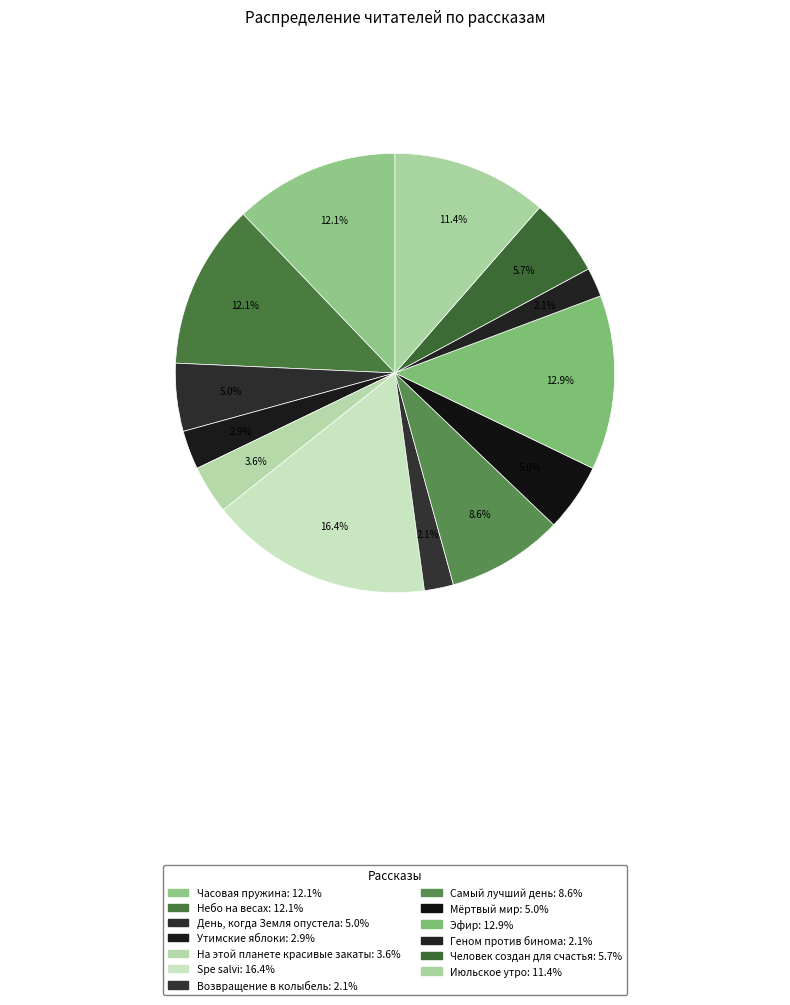

The Утимские яблоки slice represents 1% of the pie. True or false?

False